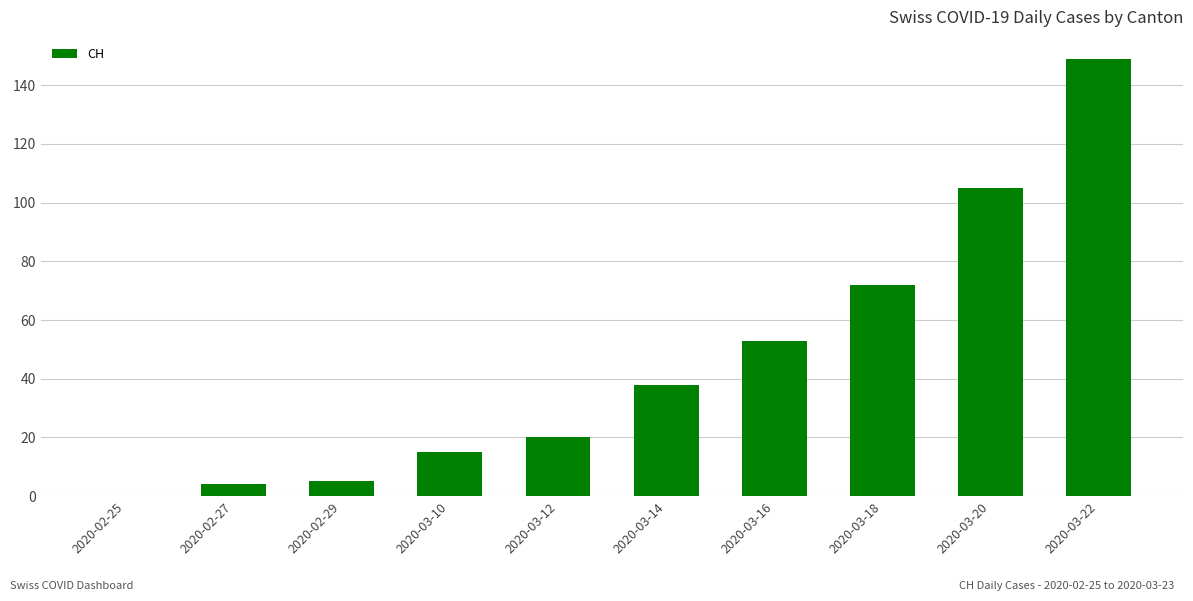

Reading left to right, extract all data points from this chart.

0	4	5	15	20	38	53	72	105	149